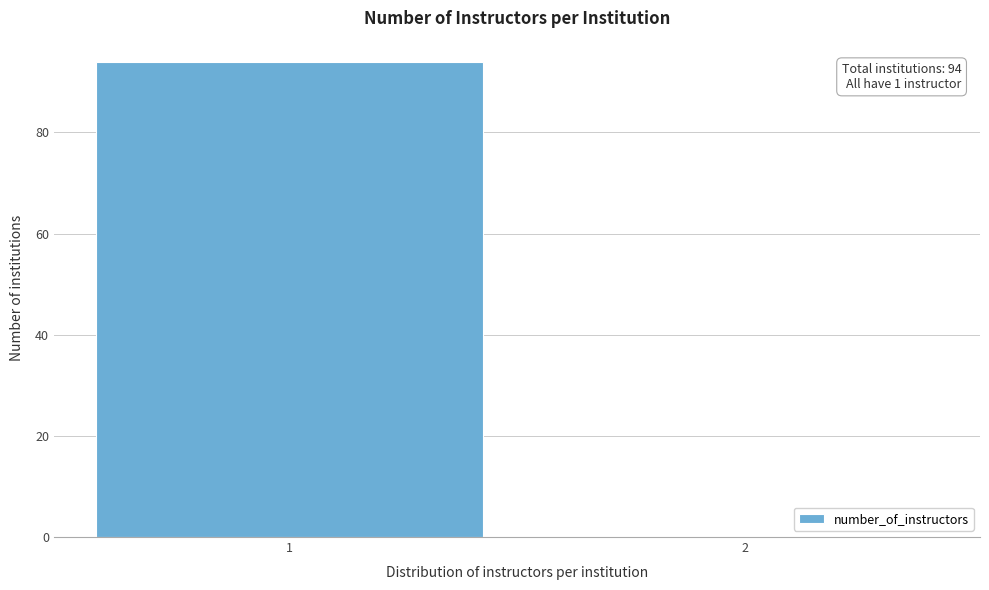

Reading left to right, transcribe all the data shown in this chart.

1=94	2=0